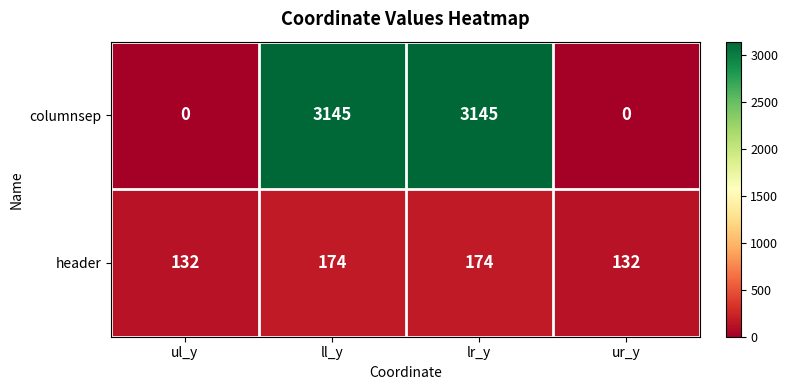

Is the value of columnsep at ll_y greater than the value of header at lr_y?

Yes